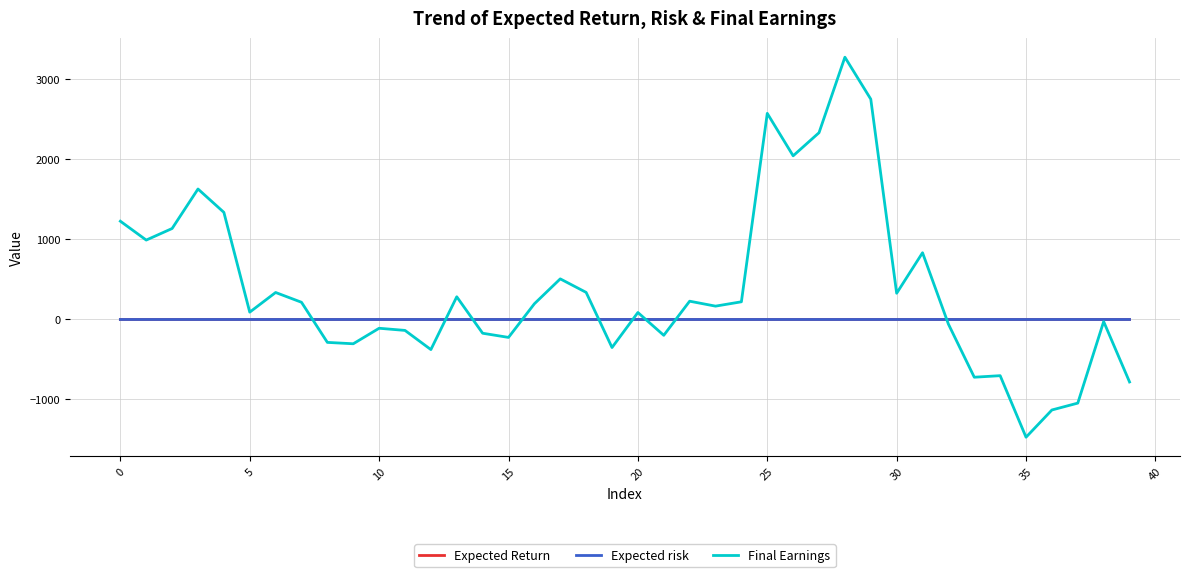

What is the greatest value displayed?

3278.3